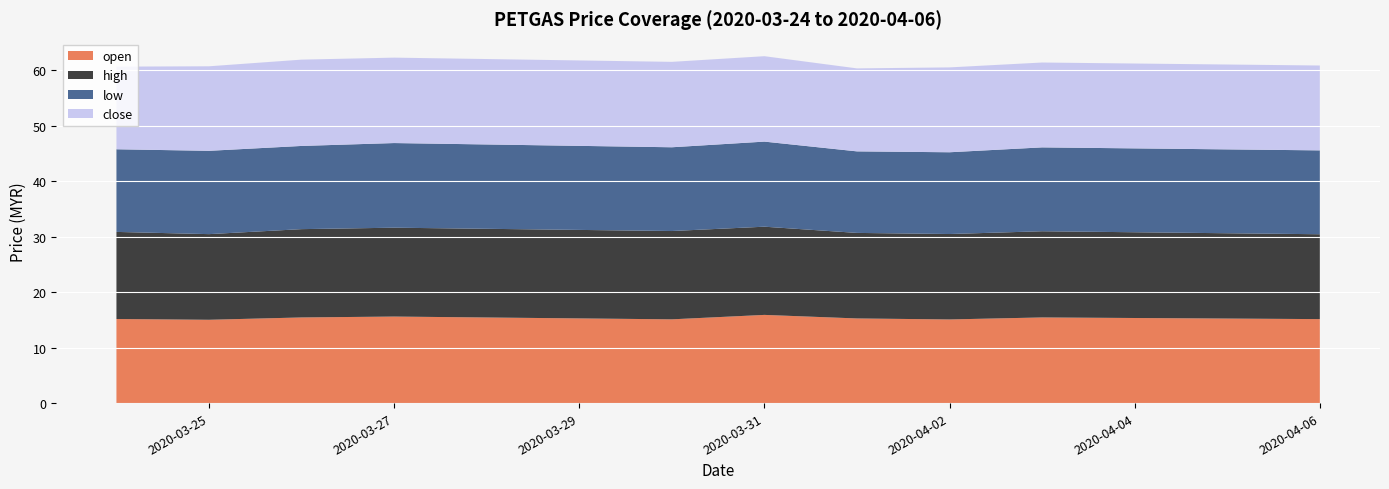

Reading left to right, extract all data points from this chart.

open: 15.2	15.0	15.4	15.6	15.1	15.9	15.3	15.1	15.4	15.1
high: 15.7	15.4	15.9	16.0	15.9	15.9	15.4	15.4	15.5	15.3
low: 14.9	15.0	15.0	15.3	15.1	15.3	14.7	14.7	15.1	15.1
close: 14.9	15.2	15.6	15.4	15.4	15.4	15.0	15.3	15.3	15.3